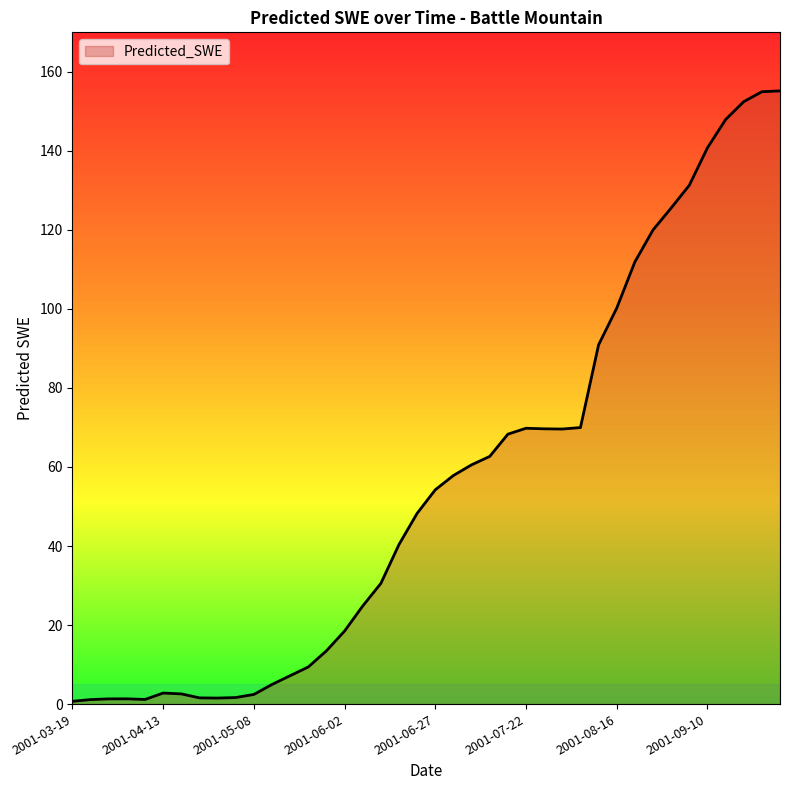

What is the smallest value displayed?

0.7